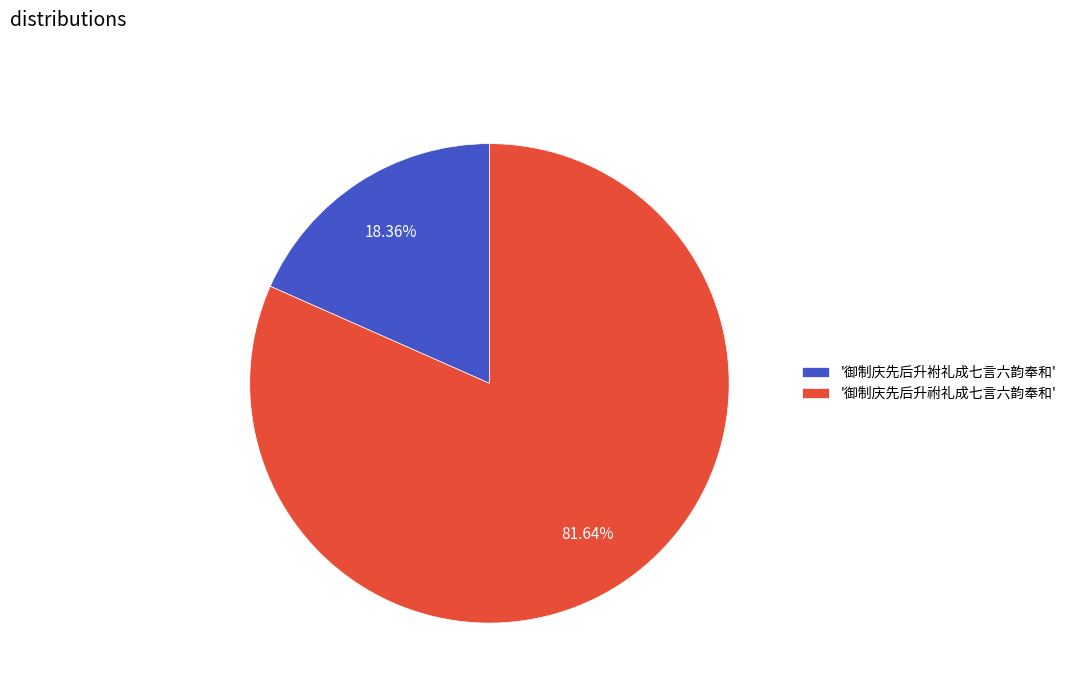

Between '御制庆先后升祔礼成七言六韵奉和' and '御制庆先后升袝礼成七言六韵奉和', which is larger?

'御制庆先后升祔礼成七言六韵奉和'